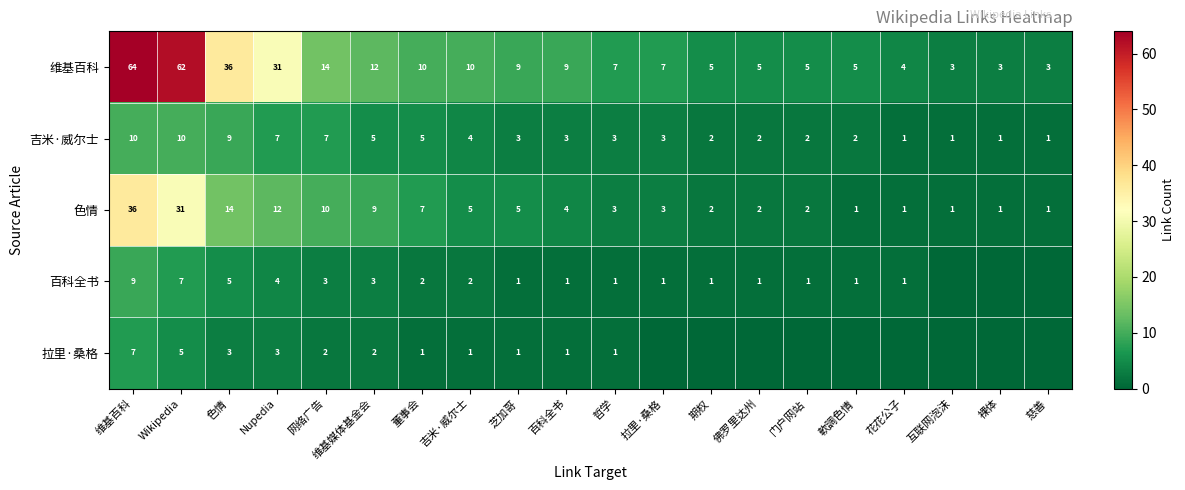

At how many categories does at least one series exceed 31?

3